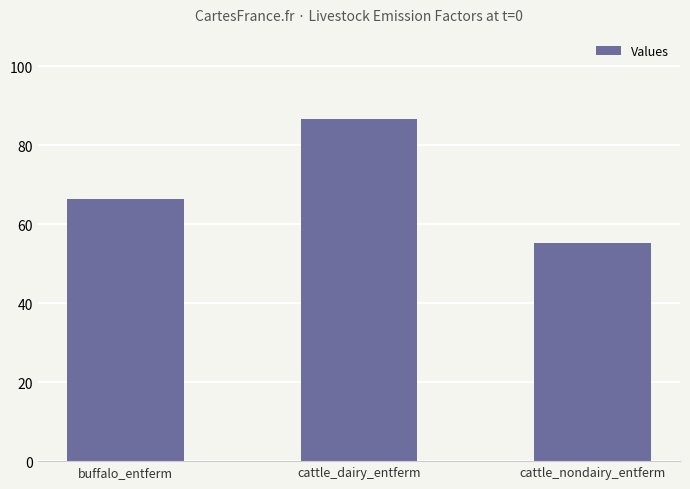

Reading right to left, transcribe all the data shown in this chart.

55.2	86.6	66.4